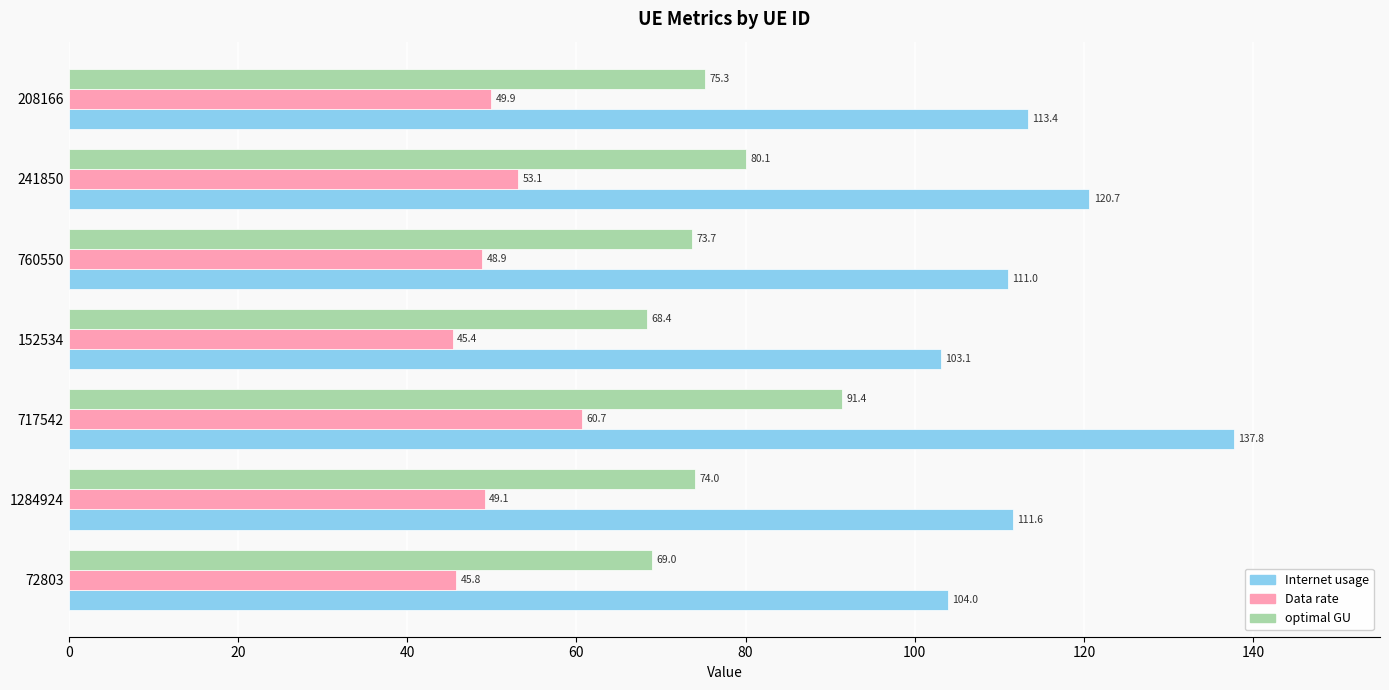

Which series has the largest total across all categories?

Internet usage